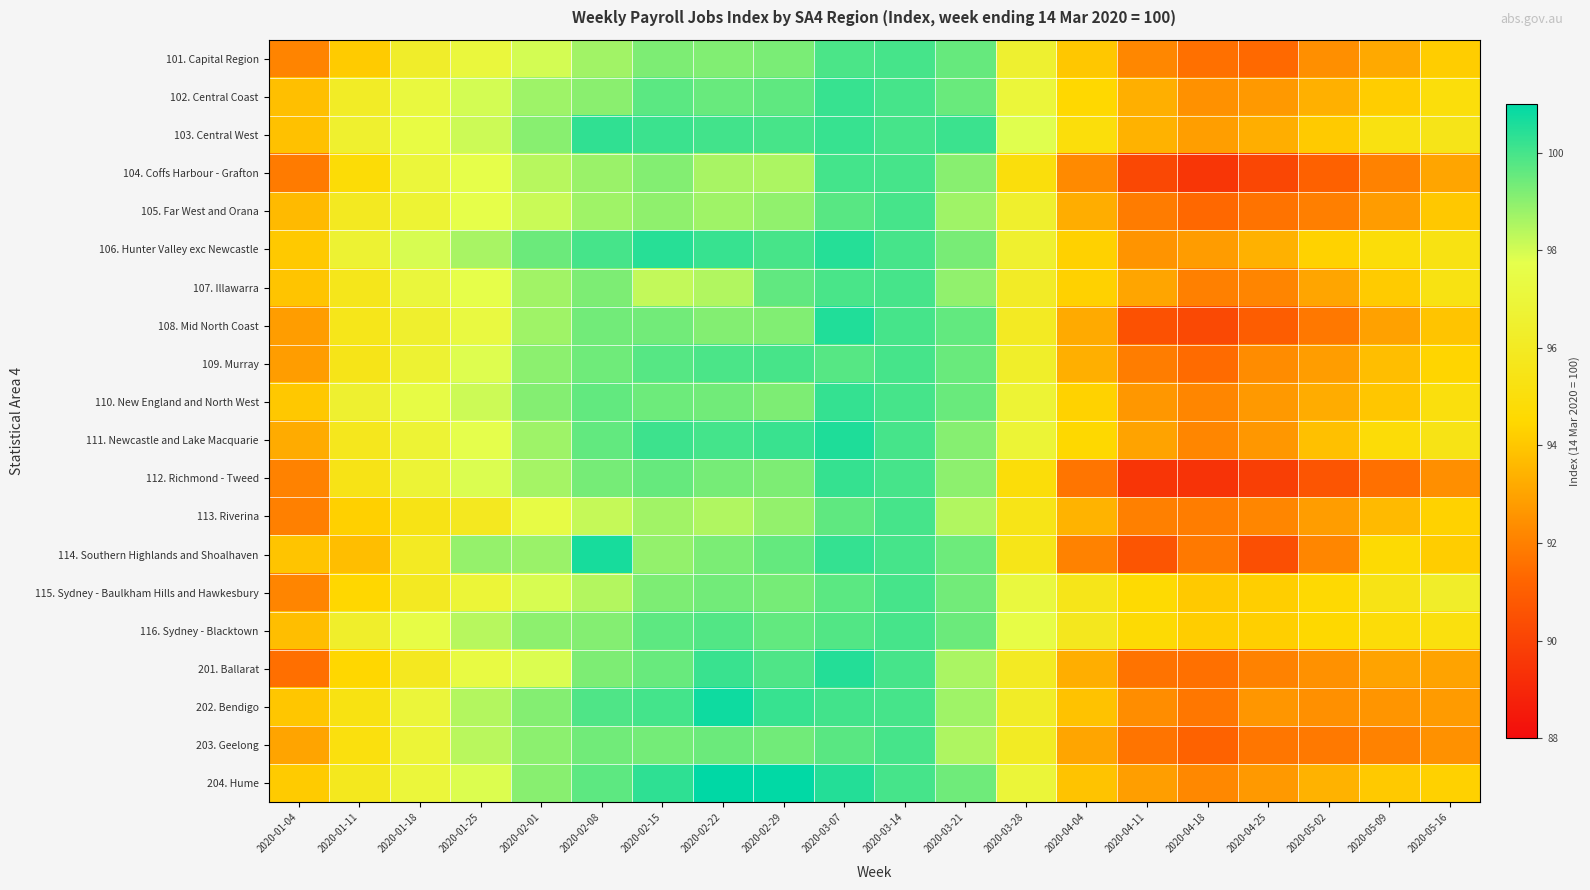

At which category does the chart reach its minimum across all series?

2020-04-18